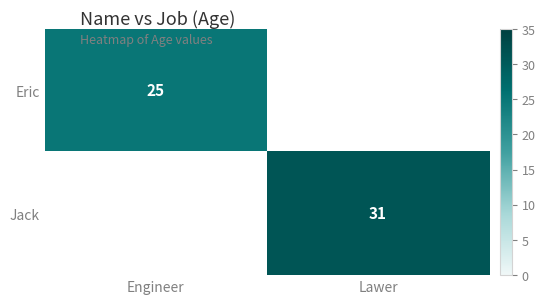

What is the greatest value displayed?

31.0